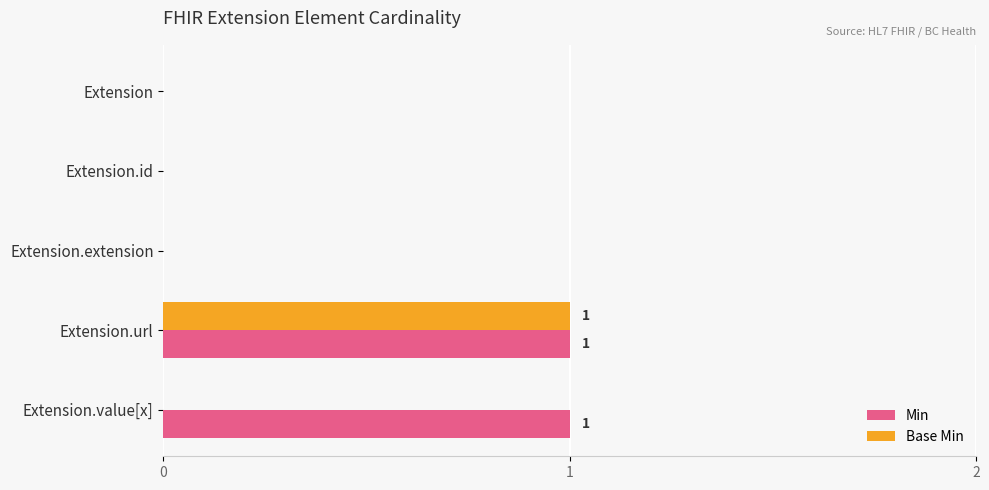

At which category is the sum across all series the highest?

Extension.url